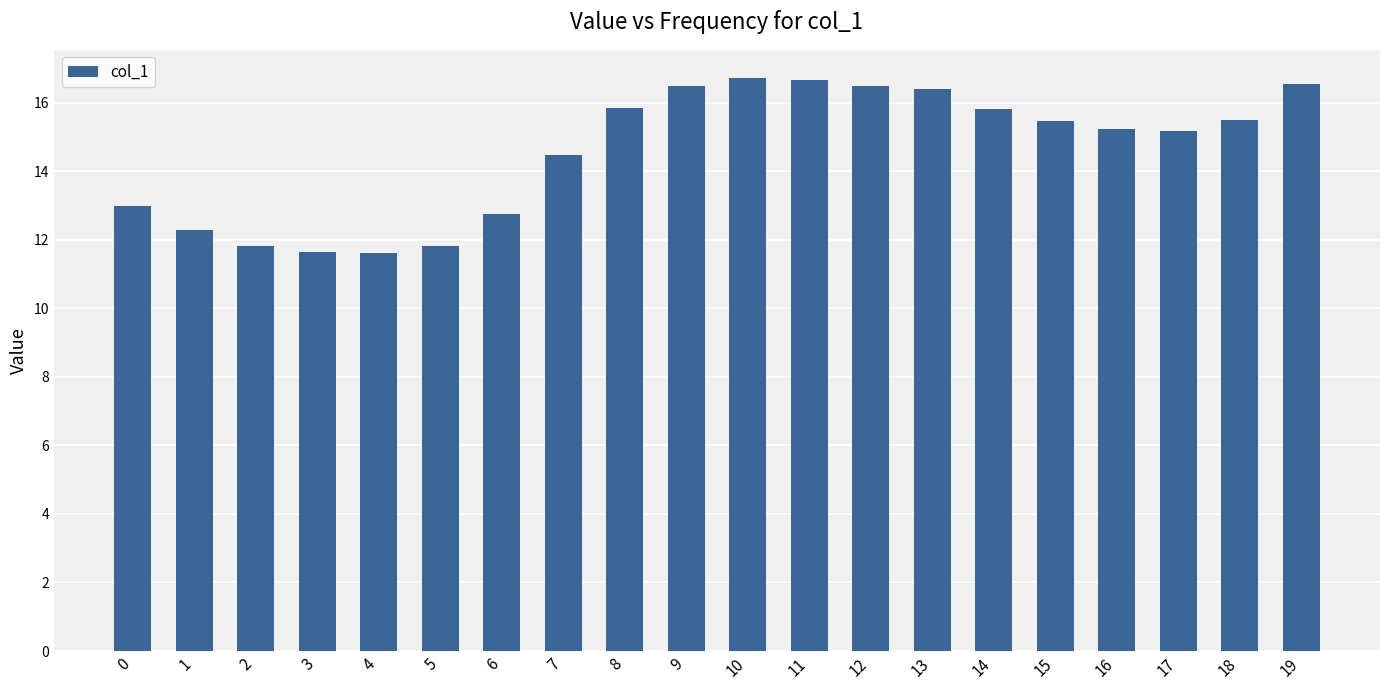

What is the average value?

14.6